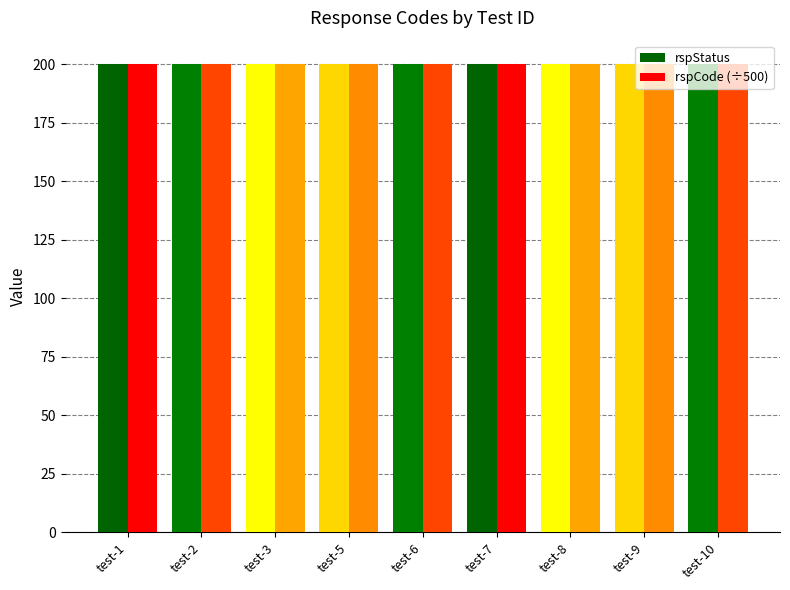

The rspCode series shows 38564 at test-6. True or false?

False